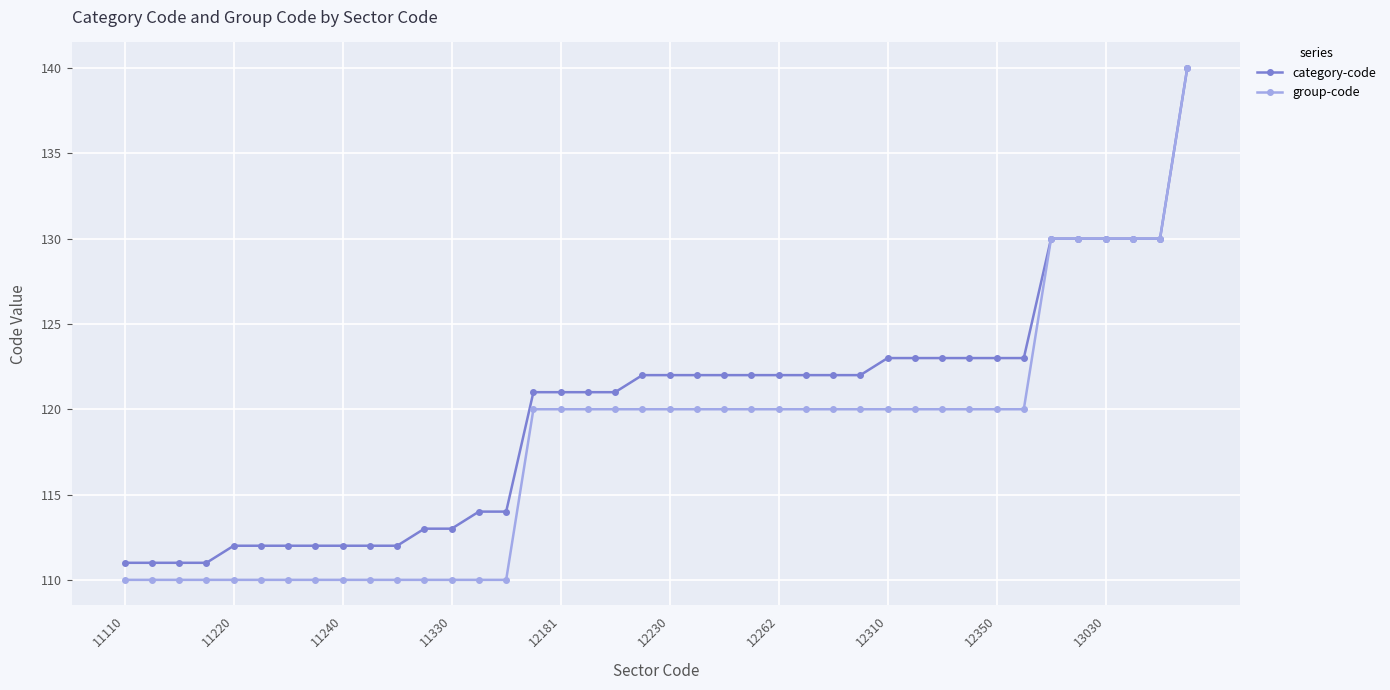

Rank the series by their average value, from highest to lowest.

category-code, group-code